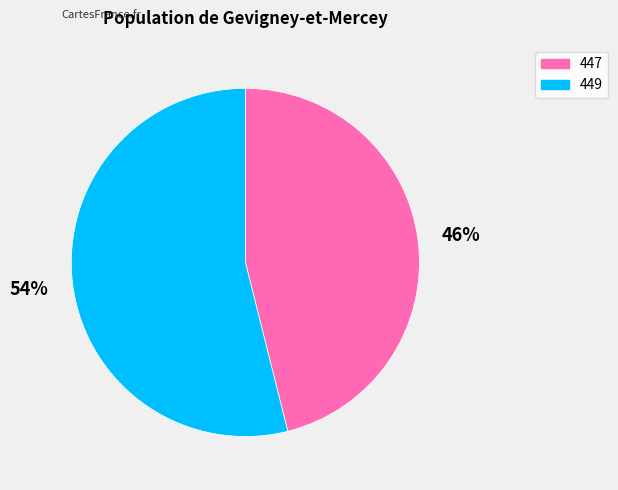

What is the ratio of the value at 447 to the value at 449?

0.9